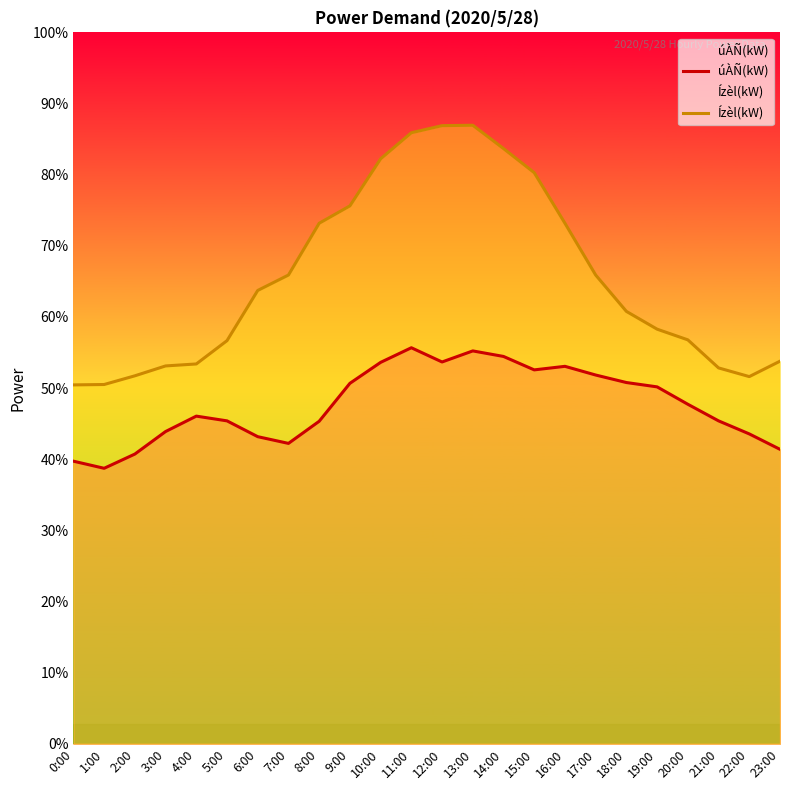

What is the label of the 17th point from the left?

16:00